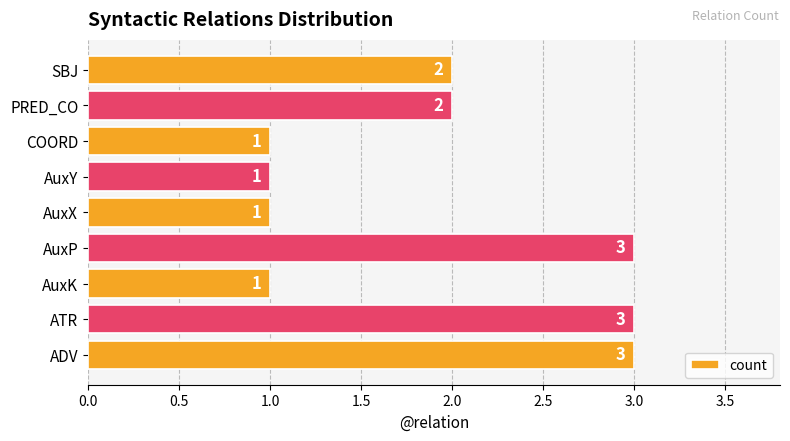

Does the chart contain stacked bars?

No